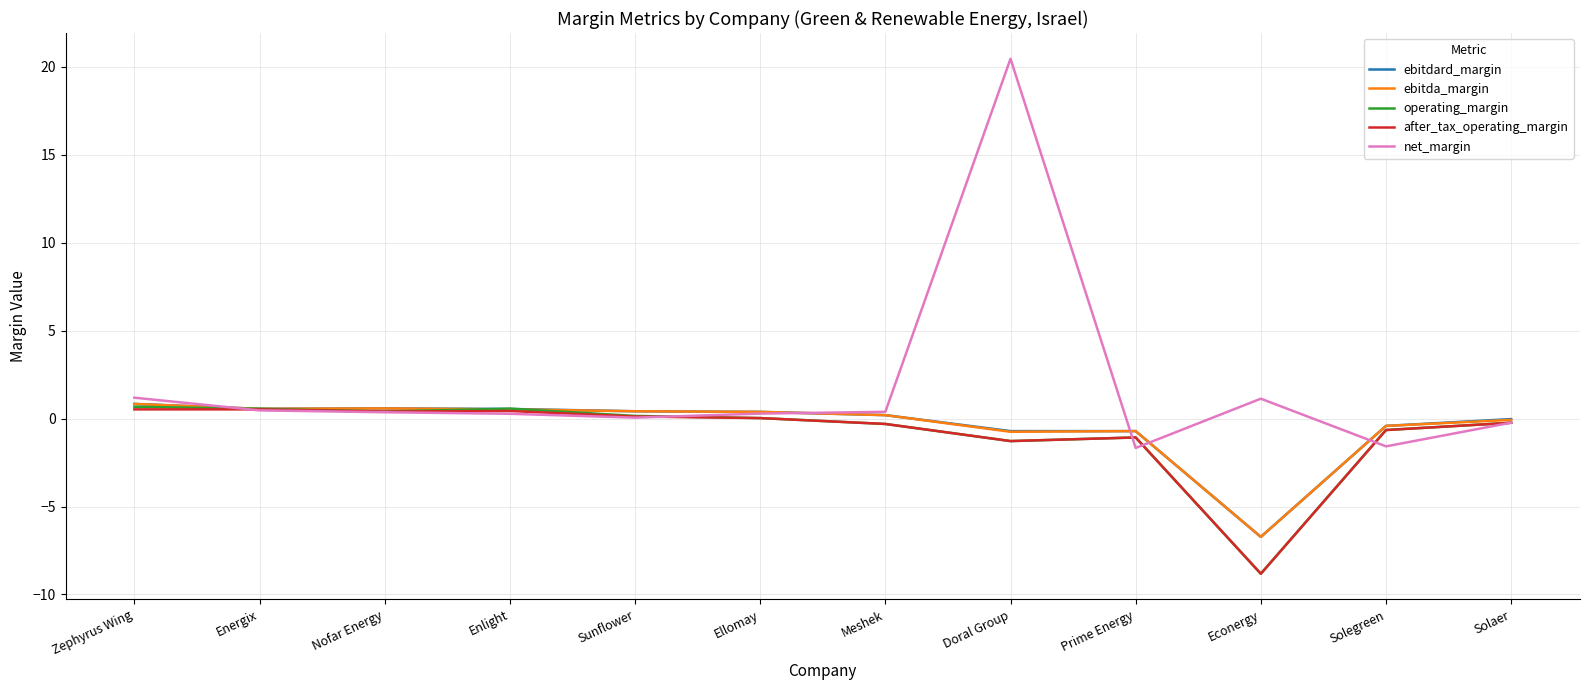

Between Energix and Doral Group, which series saw the biggest shift?

net_margin